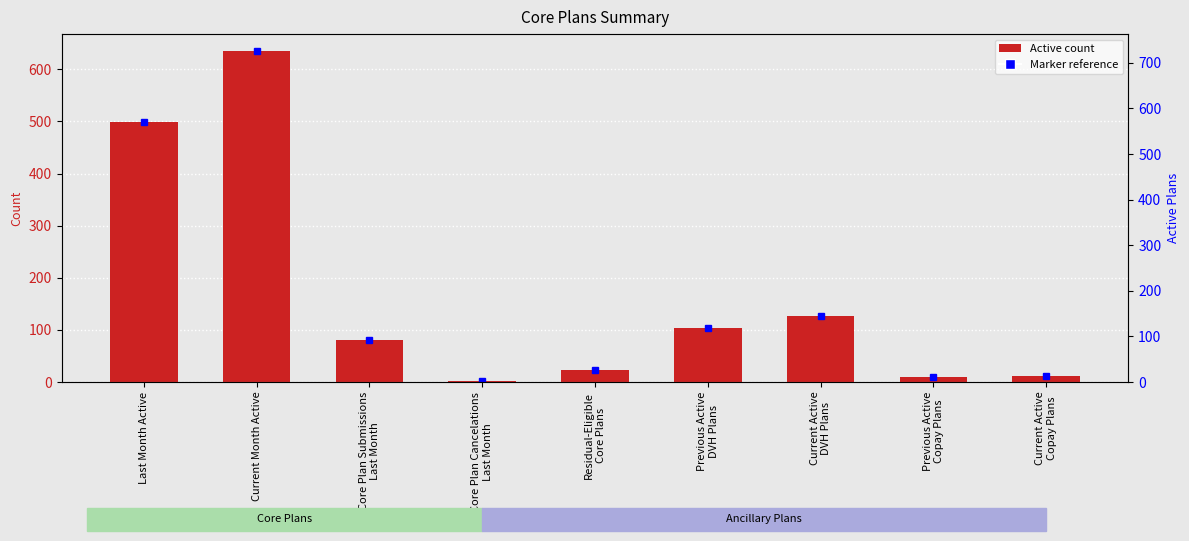

List the labels in order of value, smallest first.

Core Plan Cancelations
Last Month, Previous Active
Copay Plans, Current Active
Copay Plans, Residual-Eligible
Core Plans, Core Plan Submissions
Last Month, Previous Active
DVH Plans, Current Active
DVH Plans, Last Month Active, Current Month Active